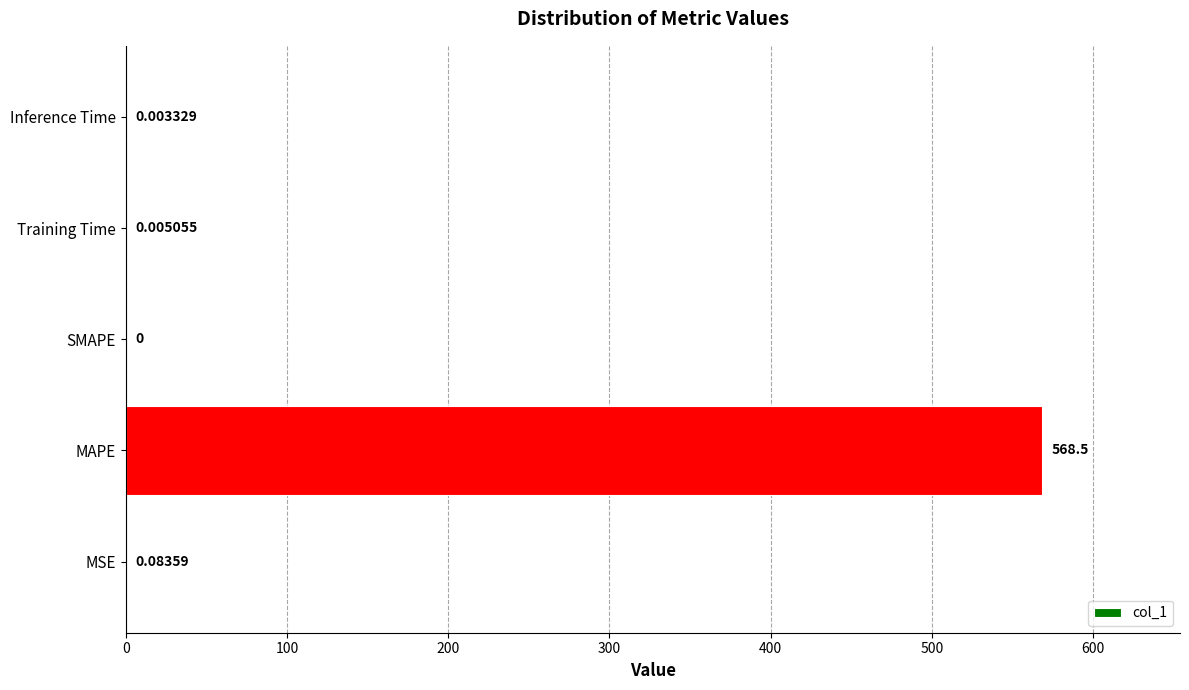

Are the bars horizontal?

Yes